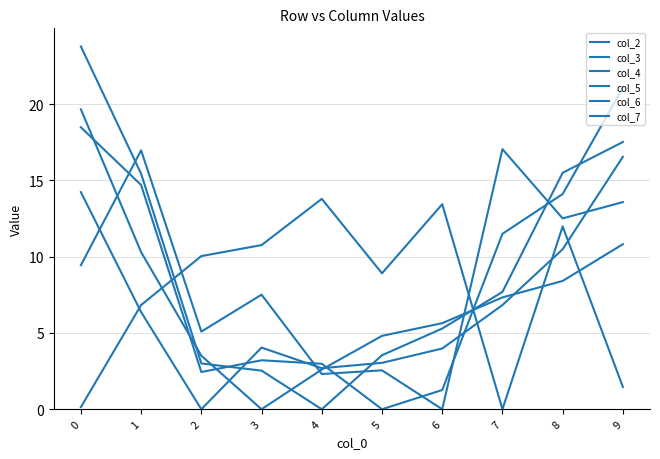

What is the sum of all col_7 values?

77.3